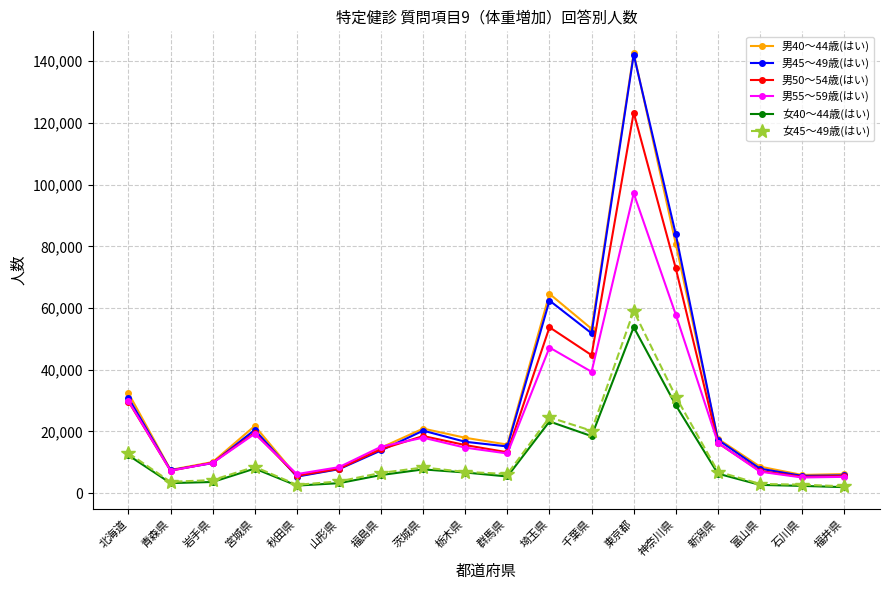

The 男50～54歳(はい) series shows 44727 at 千葉県. True or false?

True